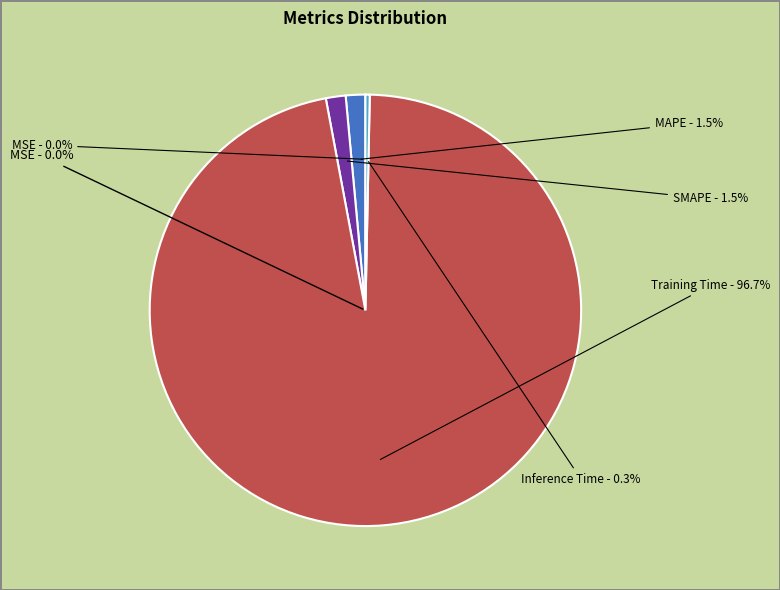

Is there any slice that represents more than half of the pie?

Yes